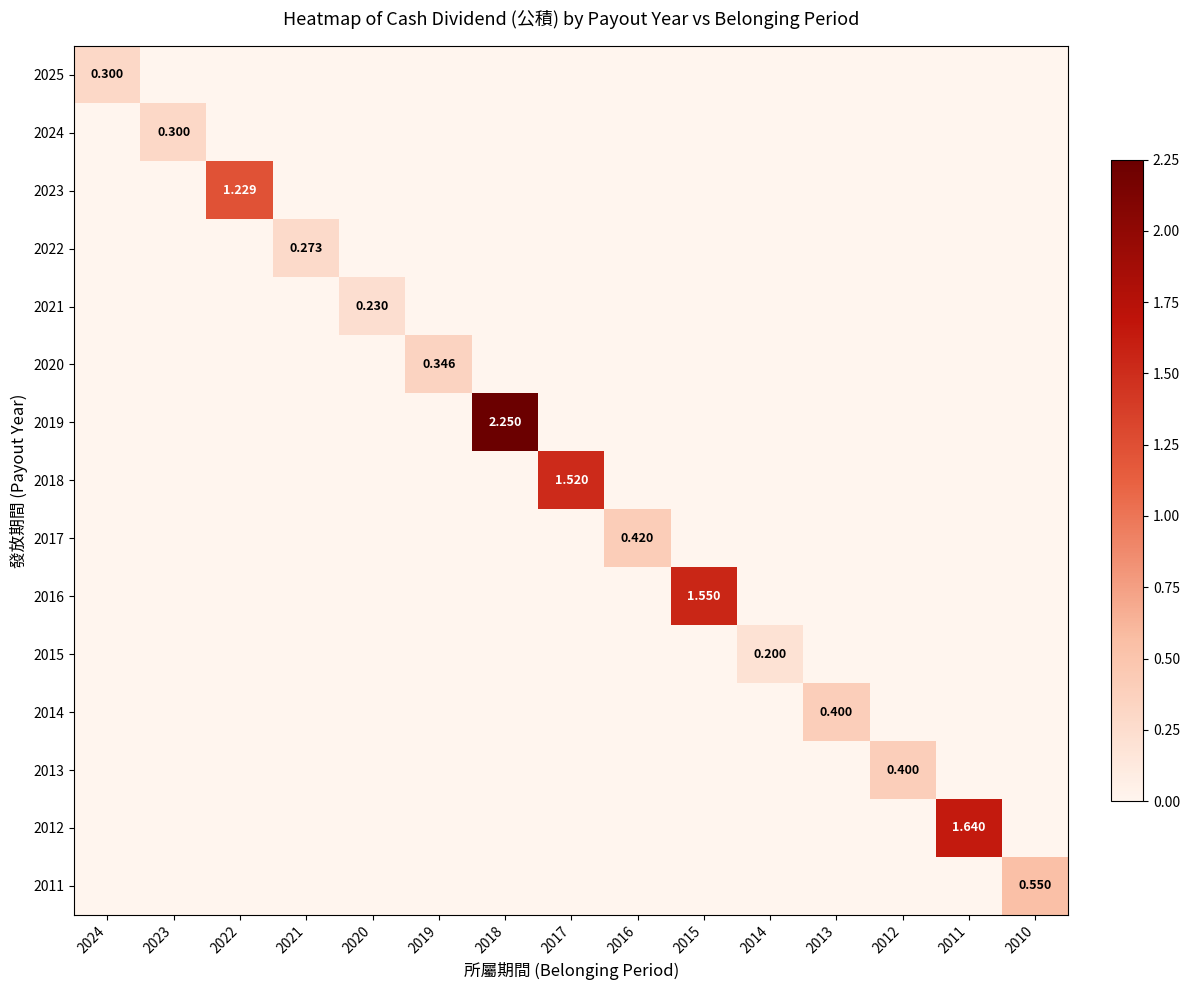

Count the 2024 values in the range 0 to 1.

15